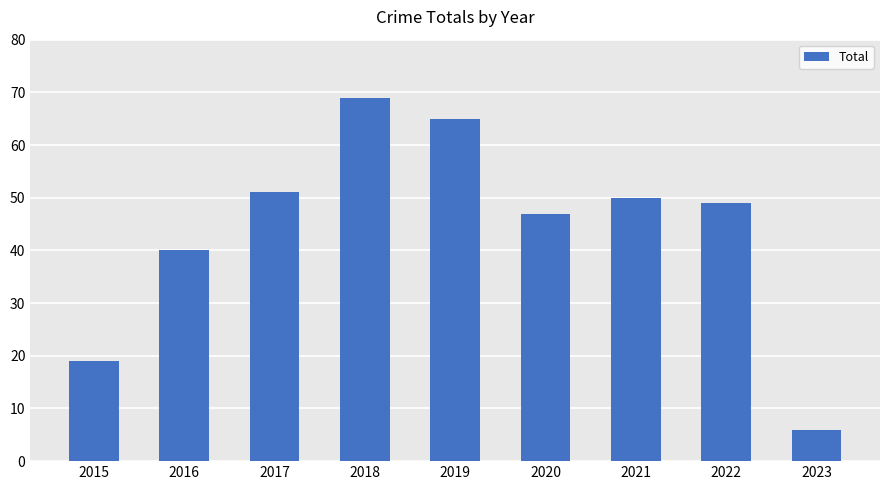

True or false: the data shows 44 at 2018.

False